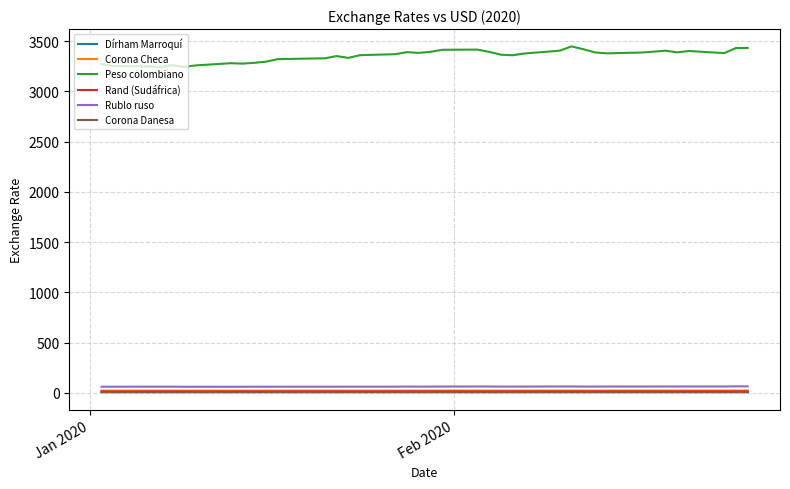

Which series has the widest spread of values?

Peso colombiano